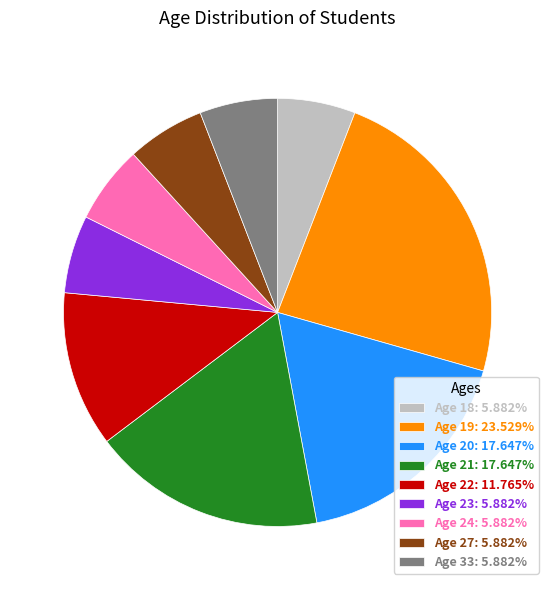

Approximately how many times larger is the value at Age 22: 11.765% compared to Age 33: 5.882%?

2.0